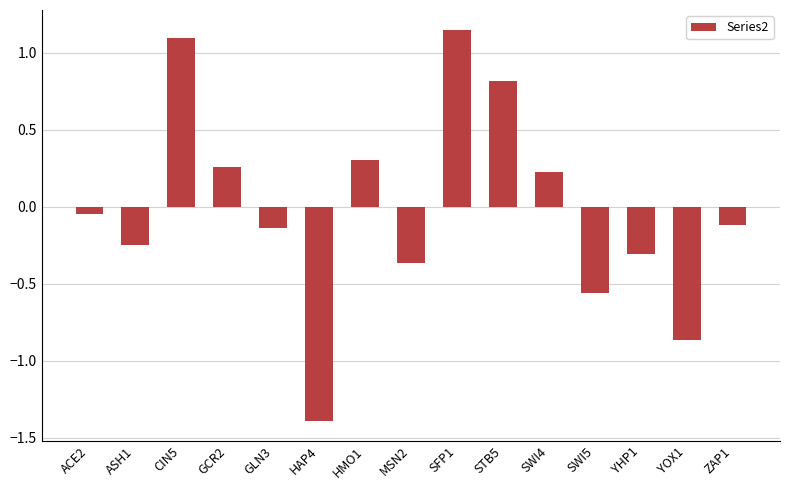

What is the label of the 13th bar from the left?

YHP1